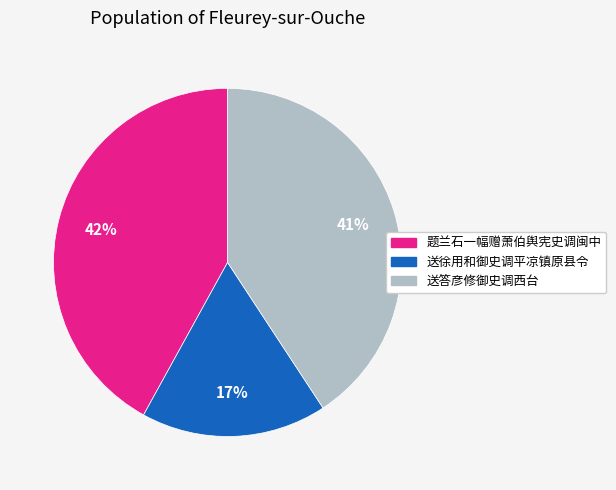

What percentage is the 题兰石一幅赠萧伯舆宪史调闽中 slice, to the nearest percent?

42%